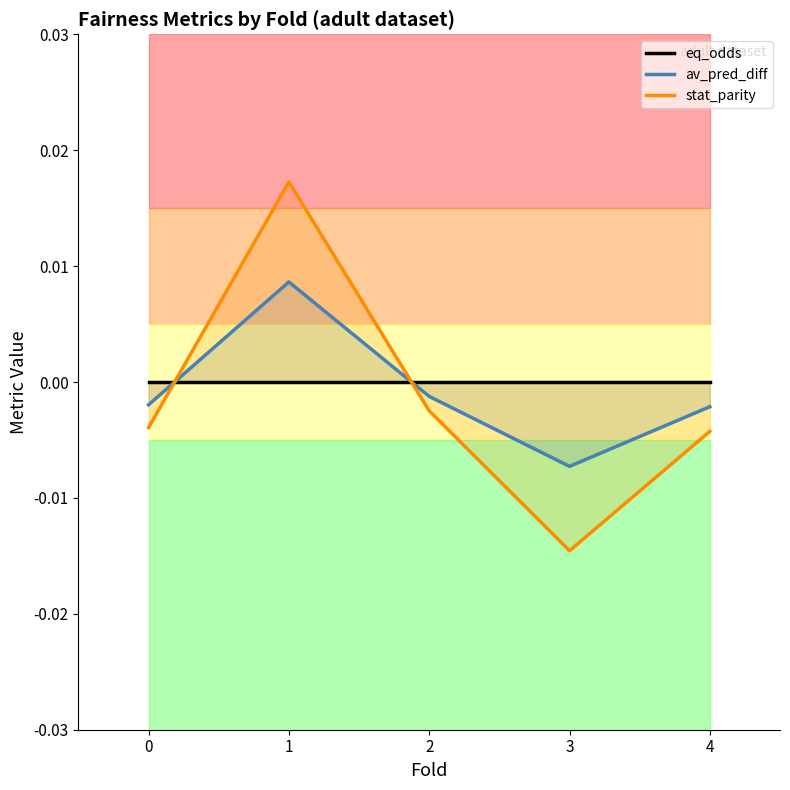

Rank the categories by stat_parity value from lowest to highest.

3, 4, 0, 2, 1